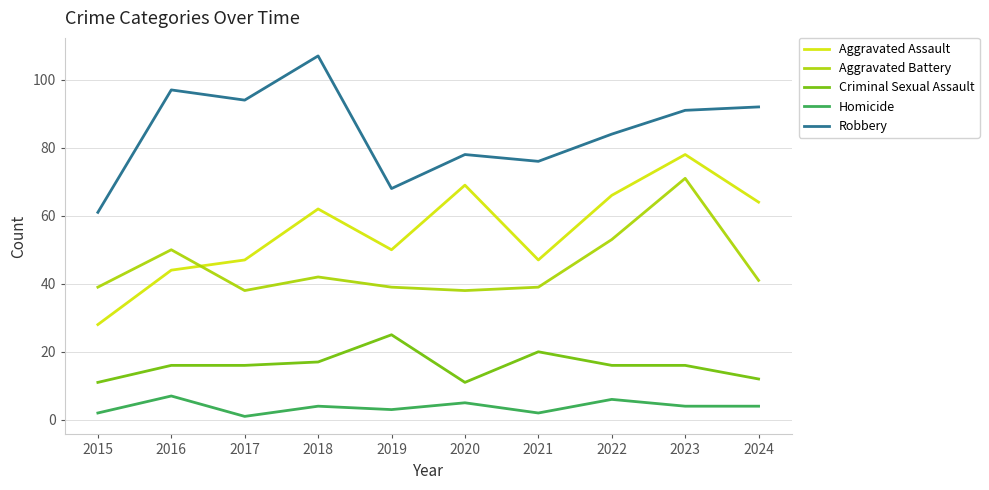

The Robbery series shows 97 at 2016. True or false?

True